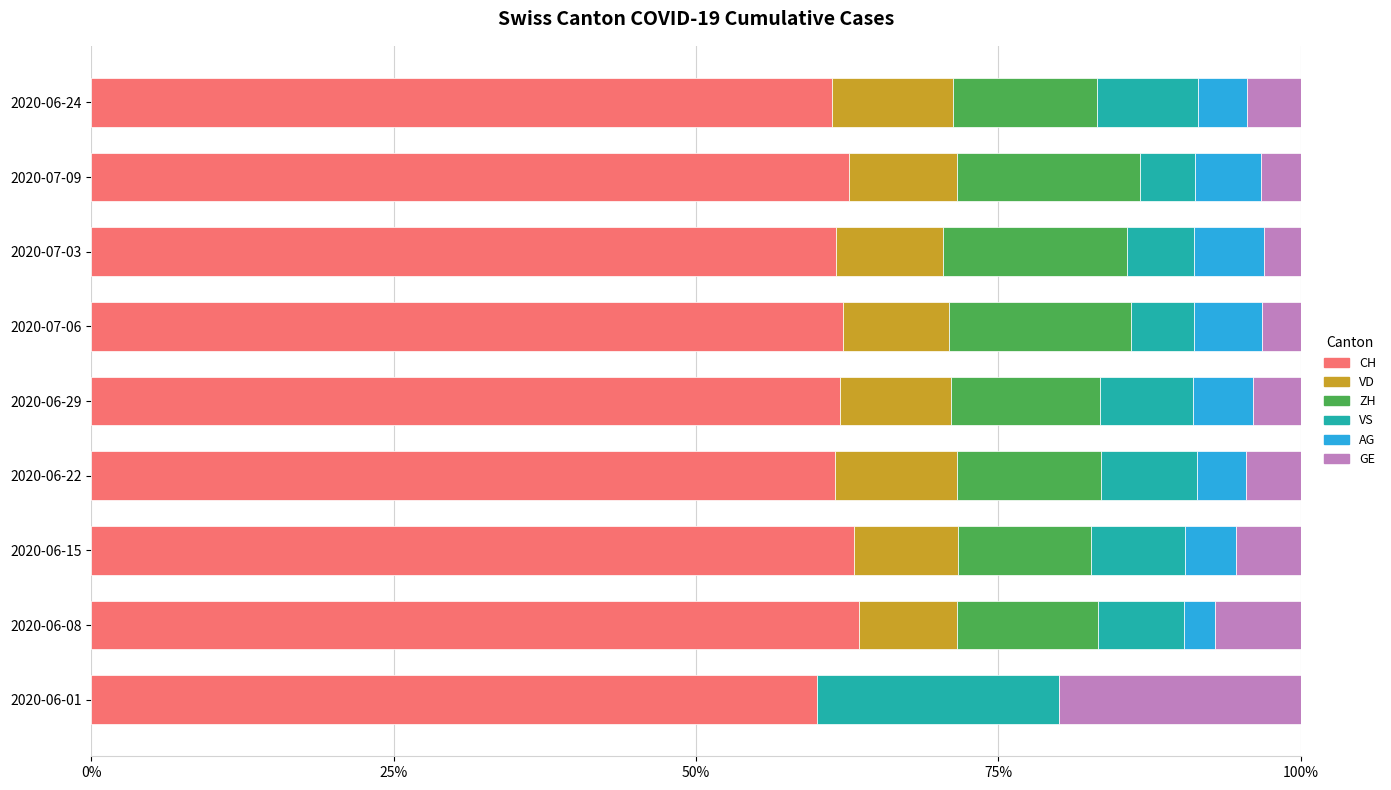

What is the total value across all series at 2020-07-06?

100.0